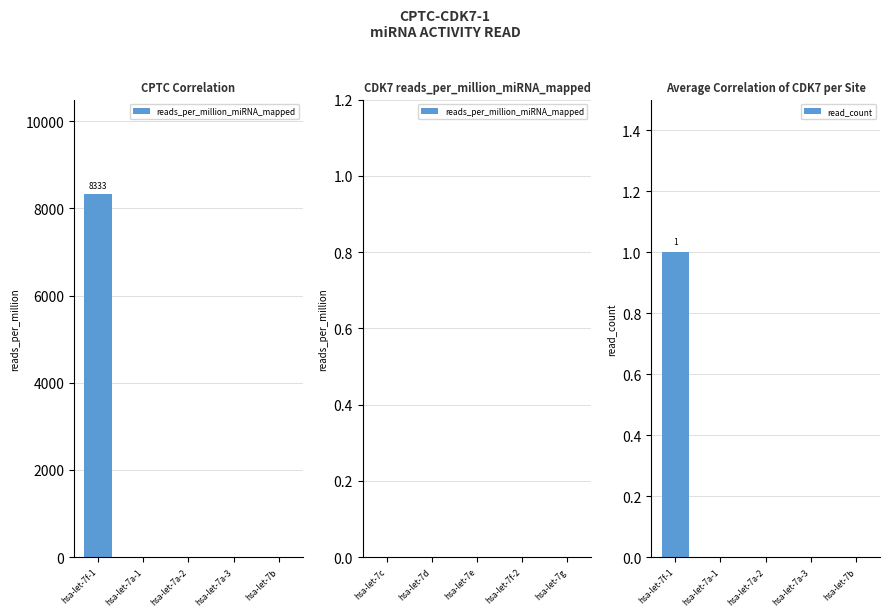

What are all the series names shown in the legend?

reads_per_million_miRNA_mapped, read_count